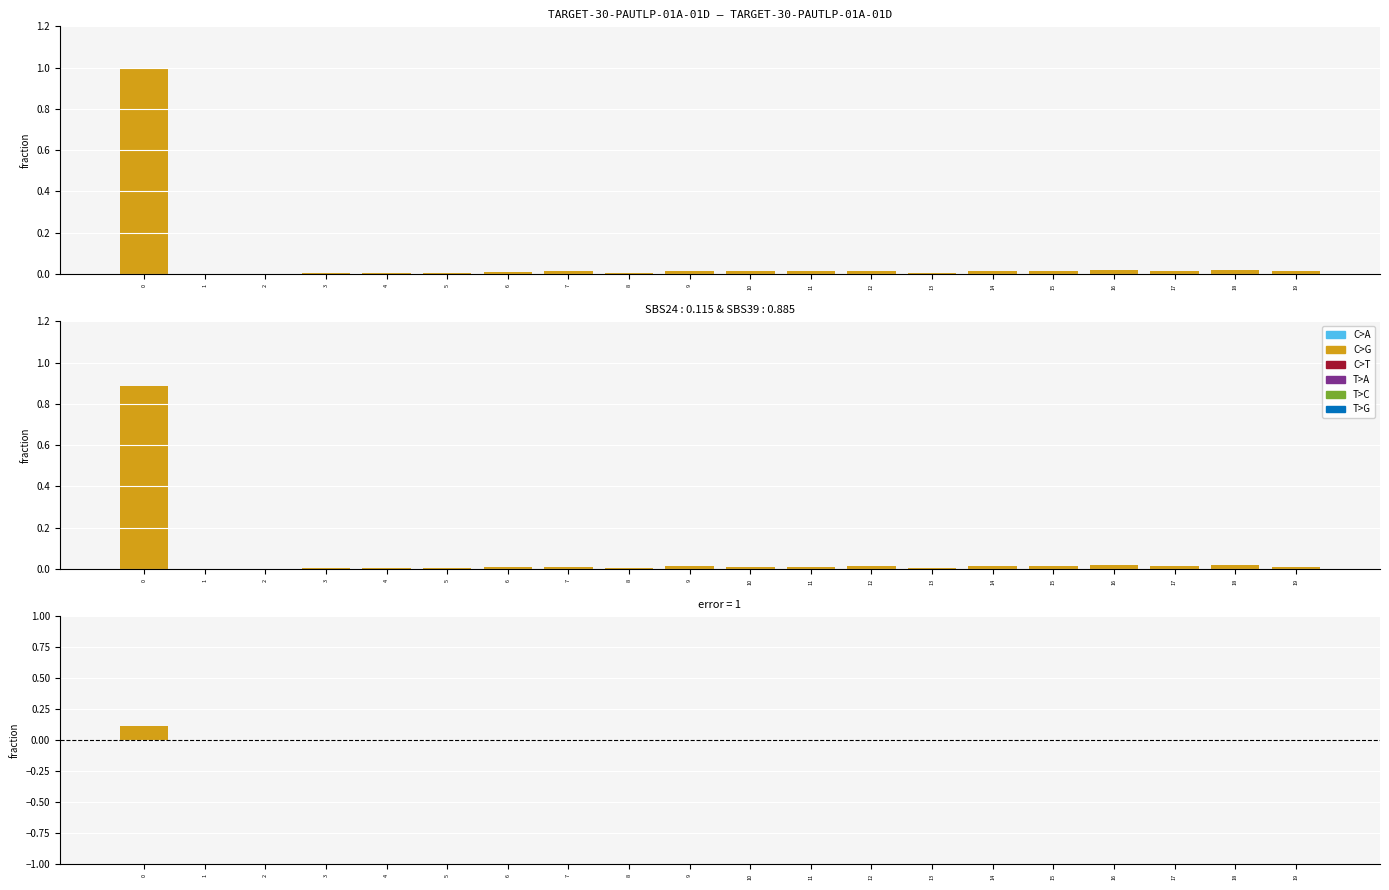

How many groups of bars are there?

20